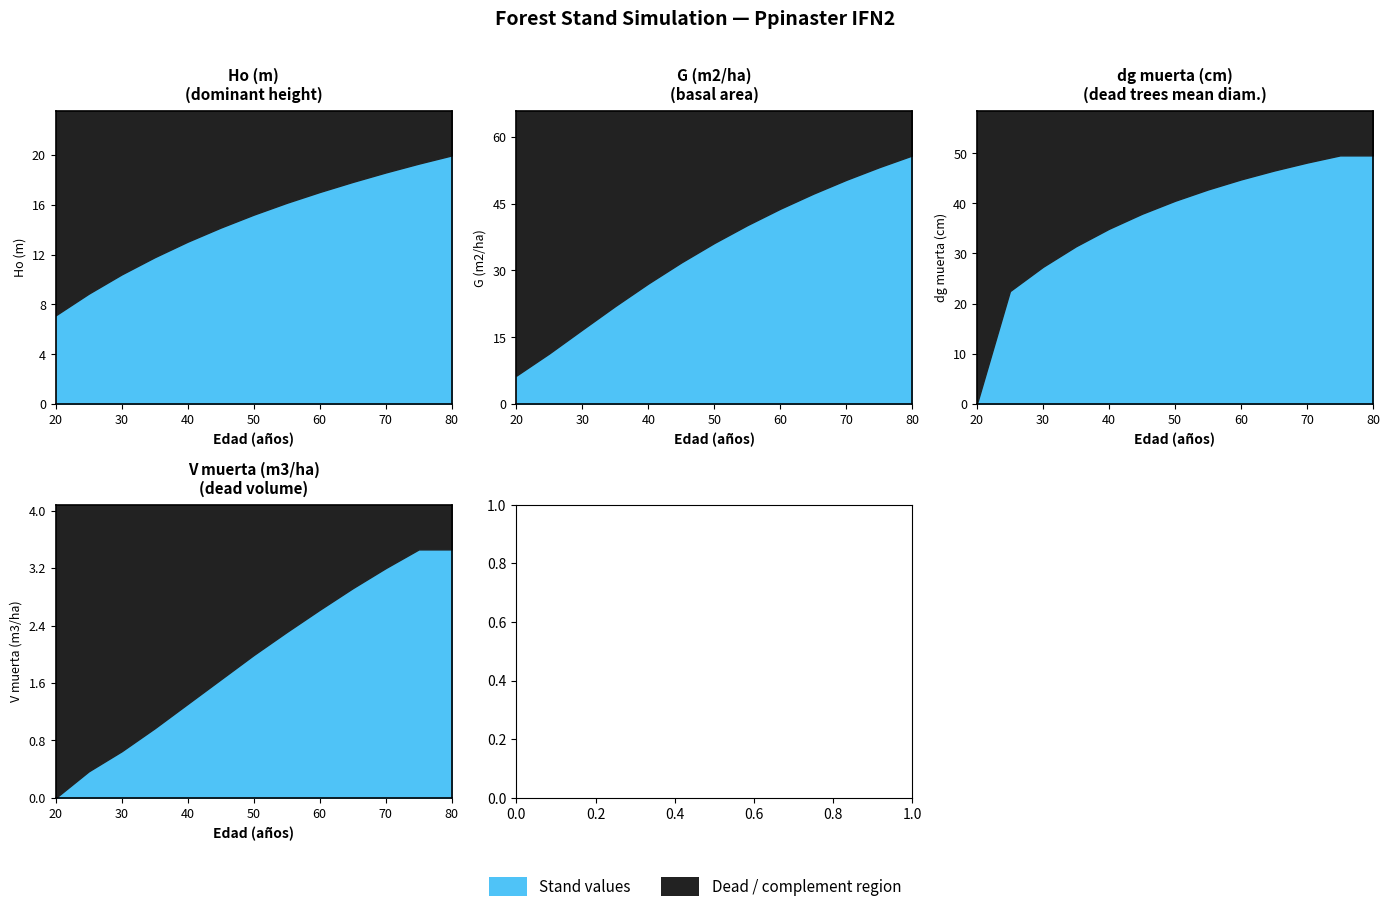

The value of dg muerta (cm) at 70 is 48.1. True or false?

True